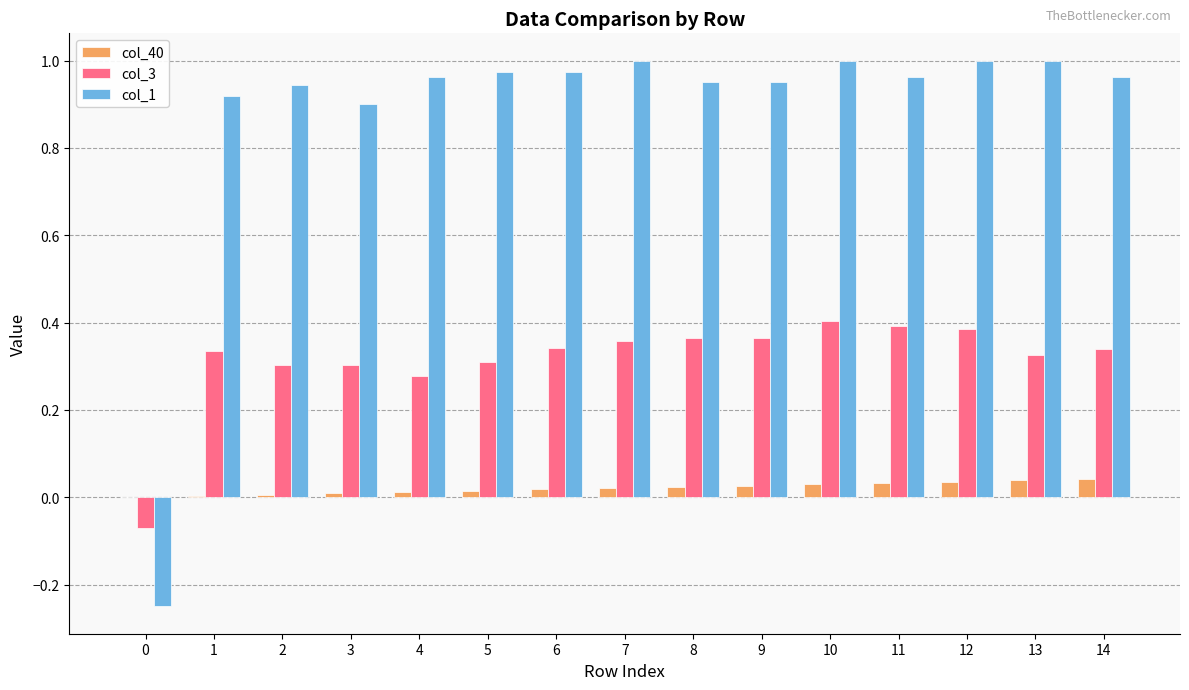

Is the value of col_40 at 1 greater than the value of col_1 at 6?

No